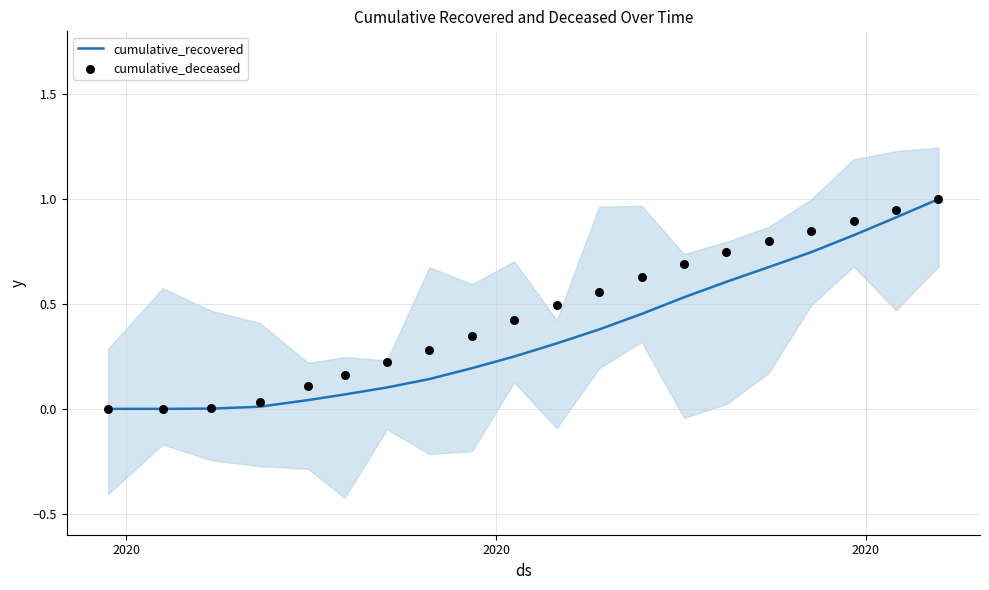

Which series reaches the minimum Y coordinate?

cumulative_recovered